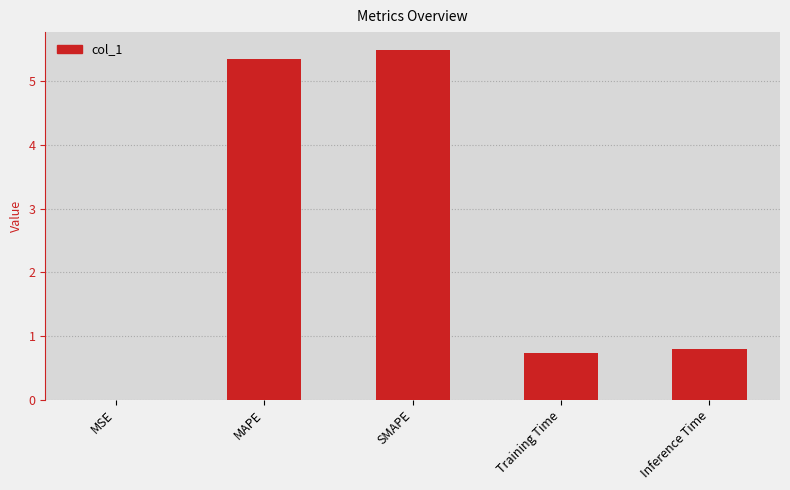

What value does the data have at SMAPE?

5.5